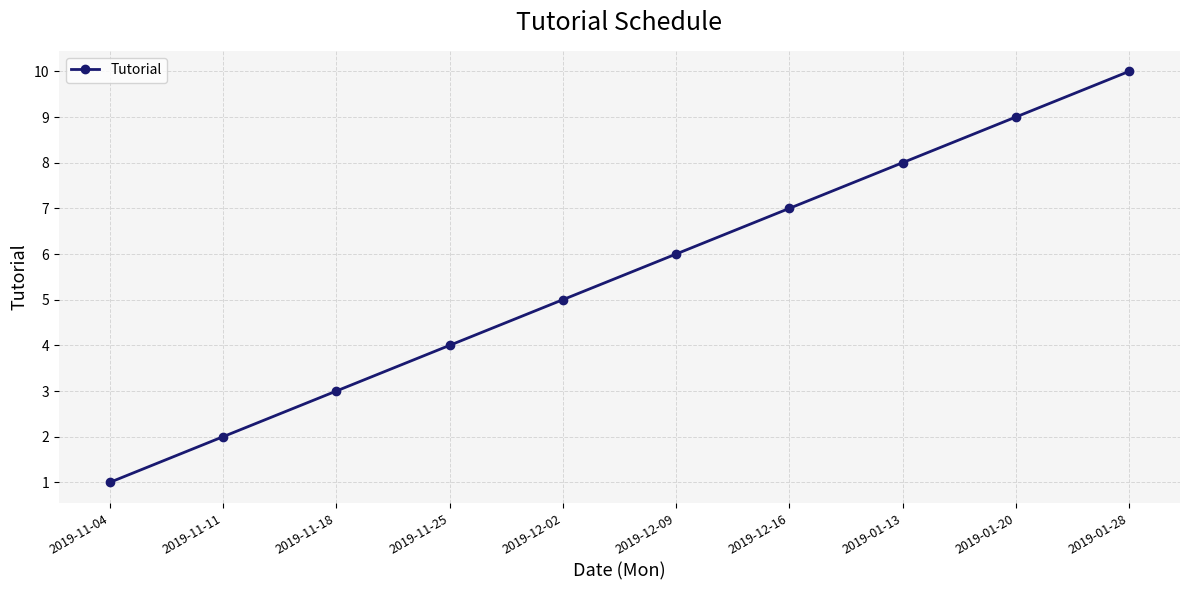

Reading left to right, extract all data points from this chart.

1	2	3	4	5	6	7	8	9	10